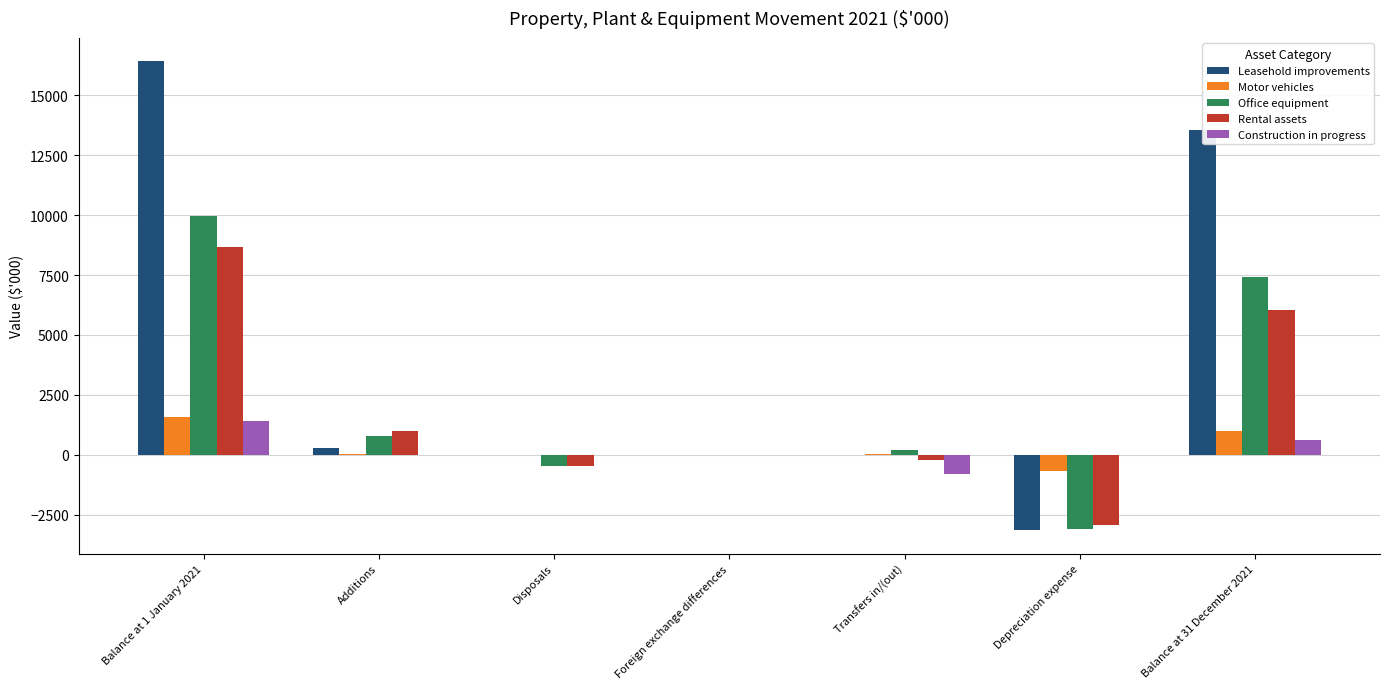

What are all the series names shown in the legend?

Leasehold improvements, Motor vehicles, Office equipment, Rental assets, Construction in progress